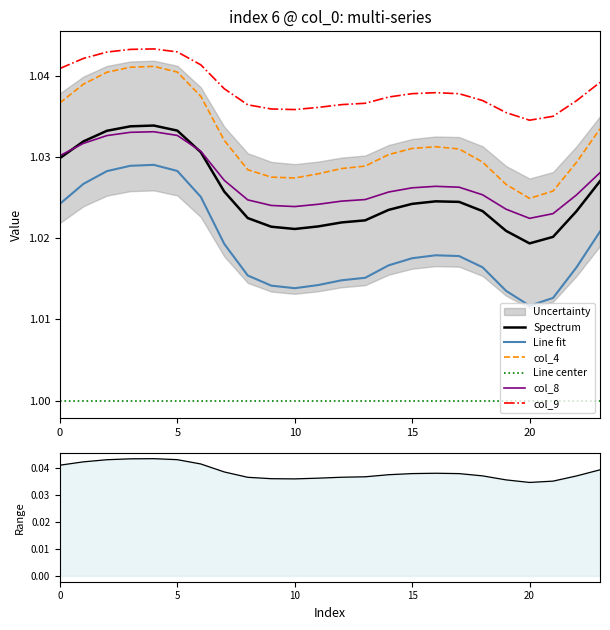

What is the sum of all col_8 values?

24.7